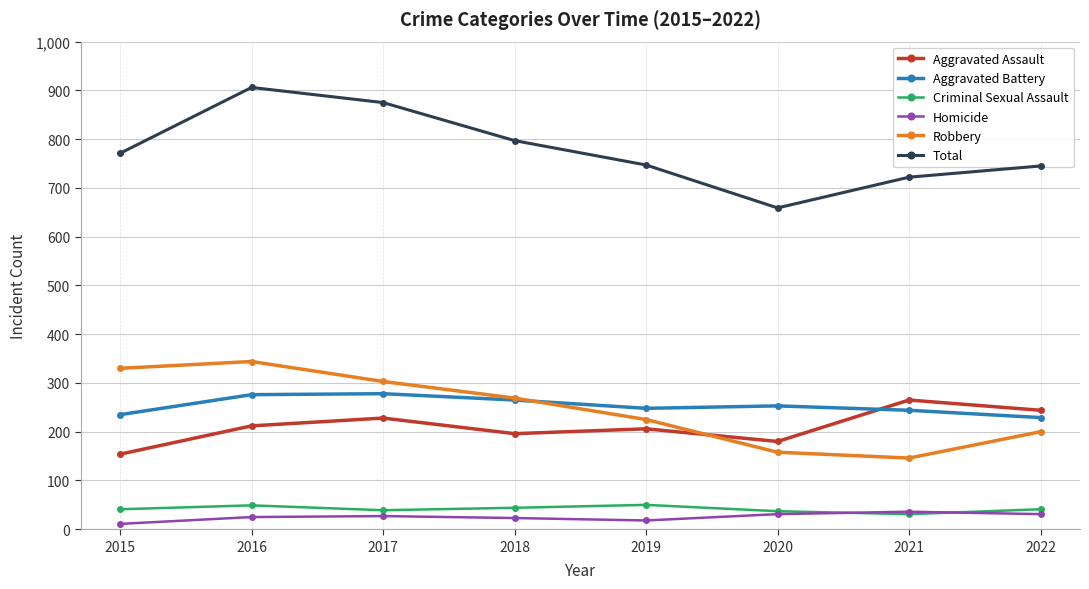

Is this an area chart (filled region under the line)?

No